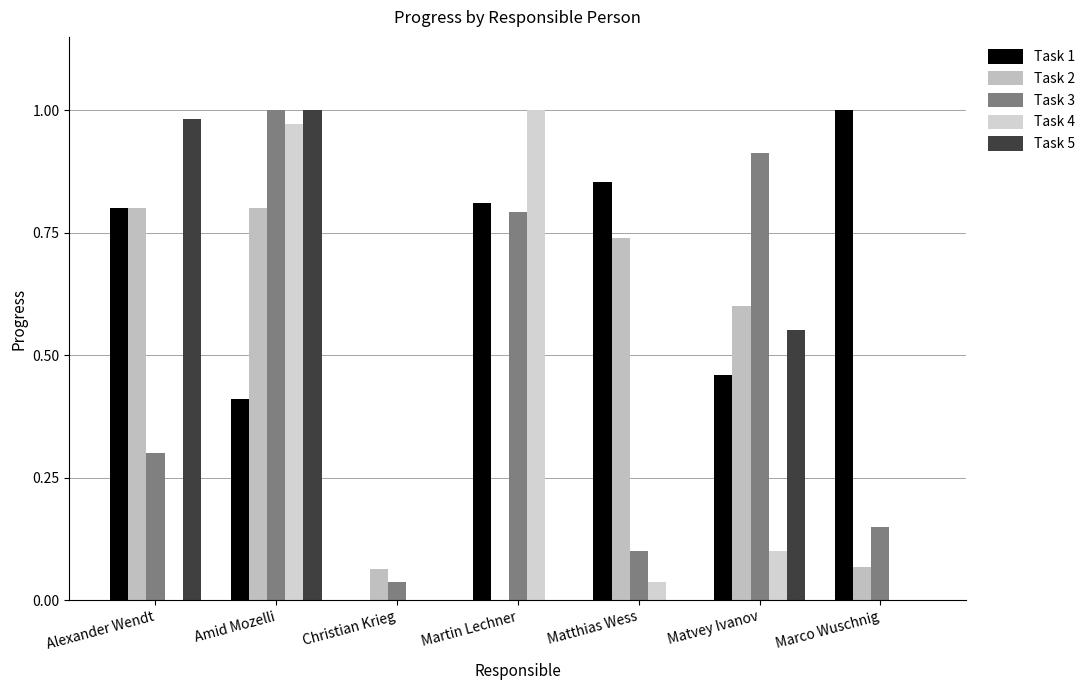

Which series has the widest spread of values?

Task 1